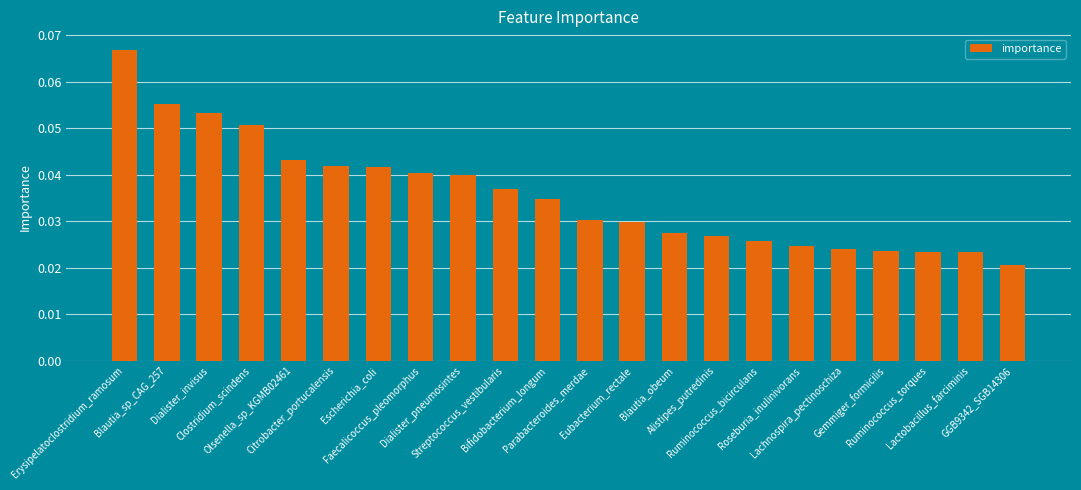

How many values are between 0 and 1?

22